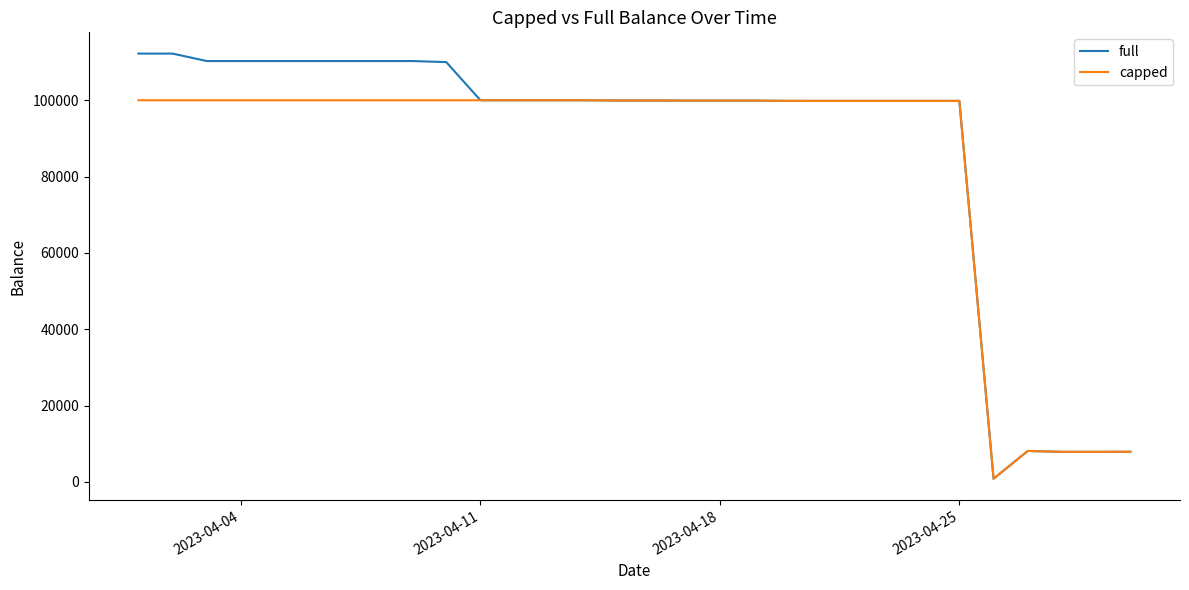

List the series in order of their peak value, lowest first.

capped, full